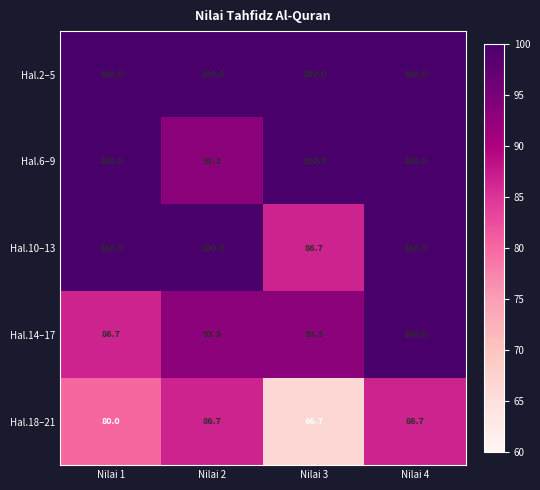

The Hal.10–13 series shows 33.5 at Nilai 1. True or false?

False